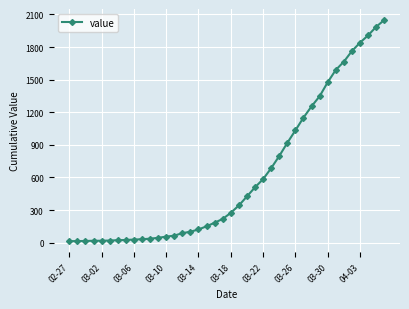

What is the sum of all values?

24850